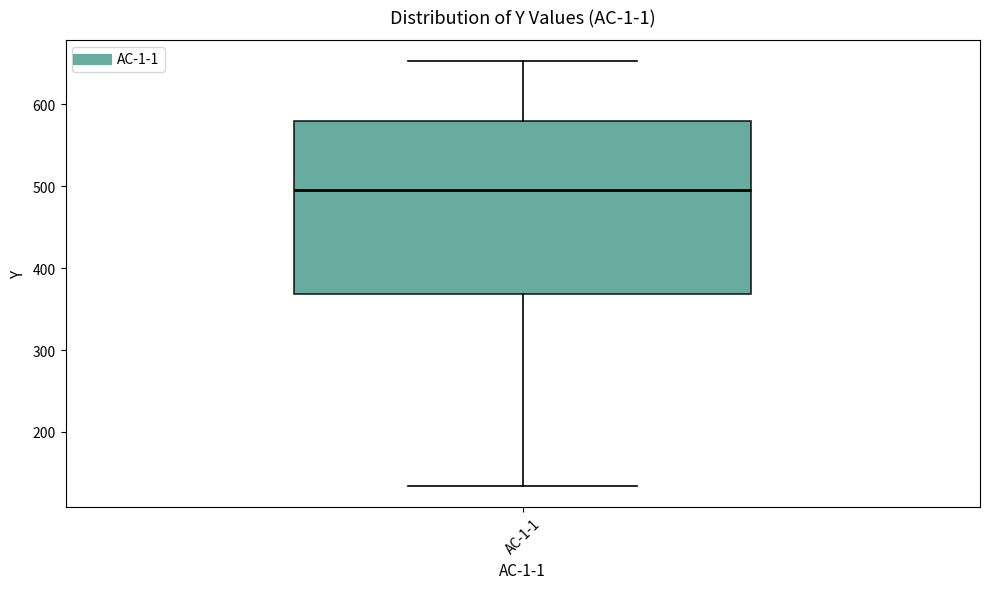

Read this box plot against the y-axis: the position of the median line, the range covered by the box, and the ends of both whiskers. The values are not printed on the chart, so give them approximately, as read against the axis.

median 490, box 370 to 580, whiskers 130 to 650